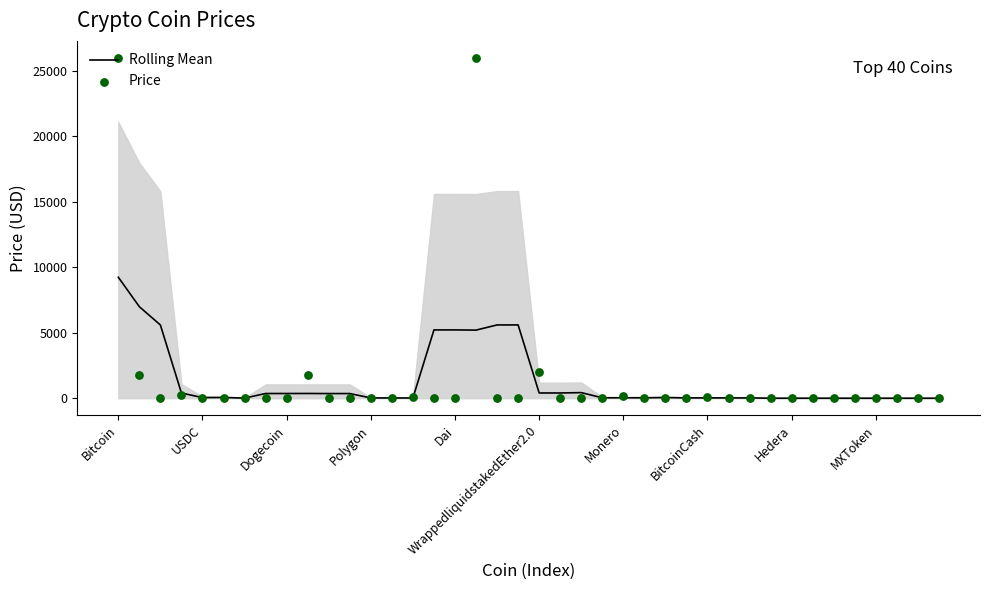

Which series contains the lowest Y value?

Price